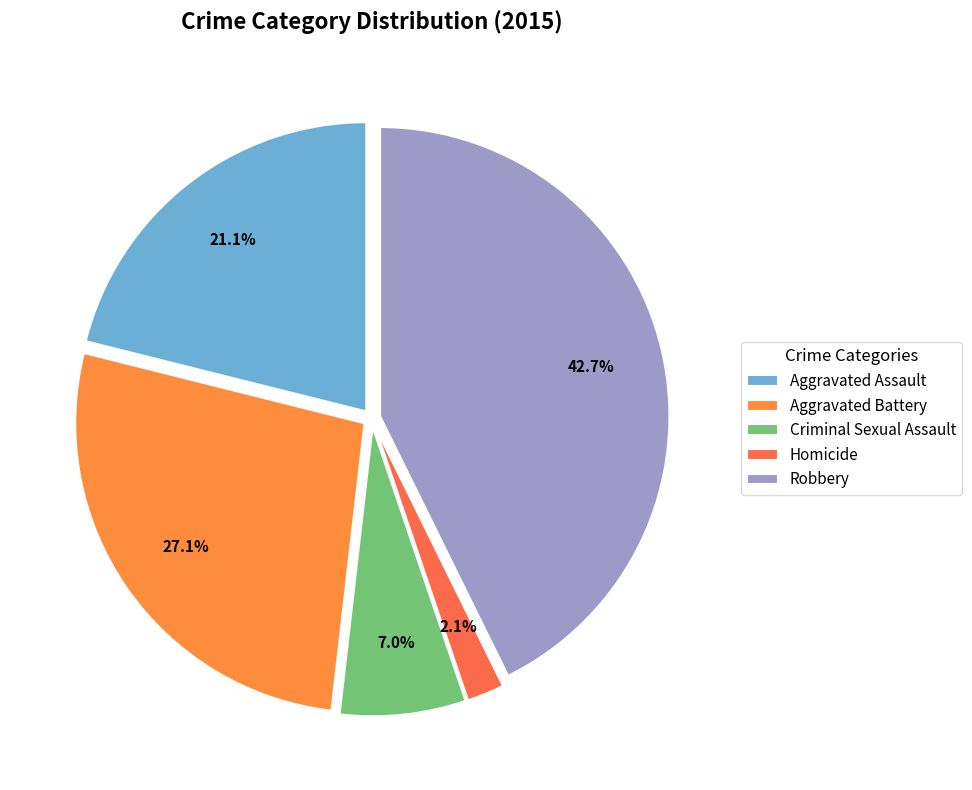

Is the sum of Aggravated Assault and Aggravated Battery greater than half?

No